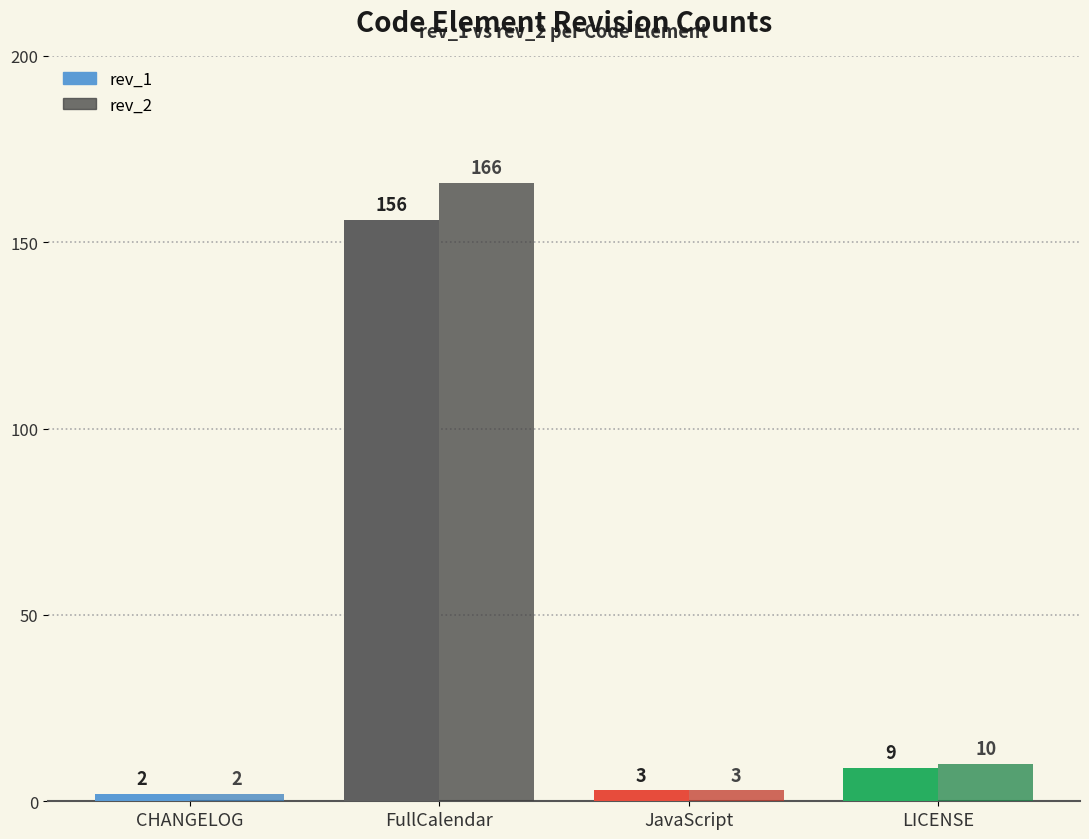

Rank the series by their average value, from lowest to highest.

rev_1, rev_2